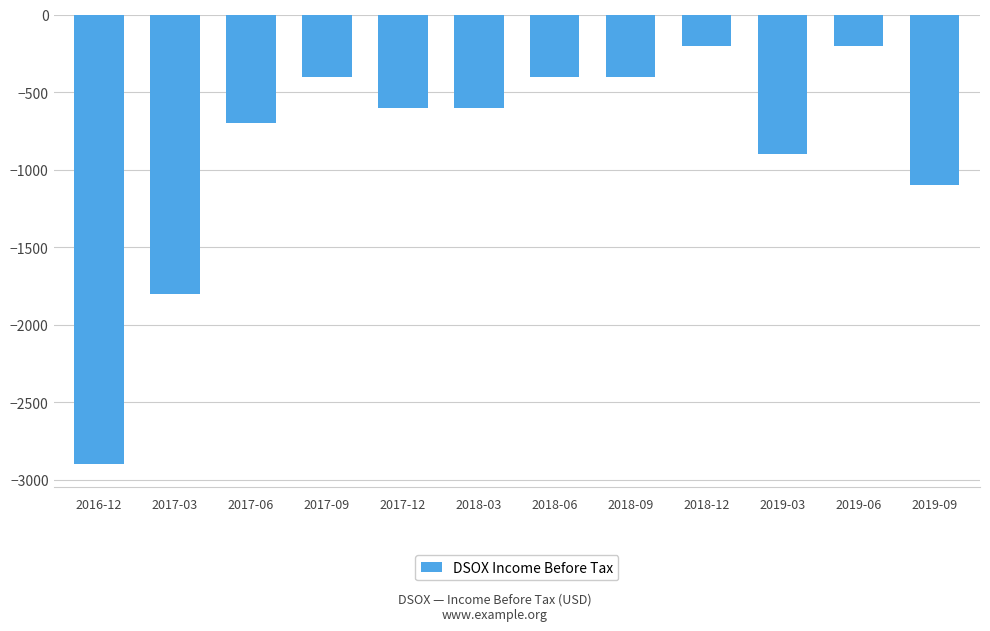

What is the difference between the maximum and second lowest values?

1600